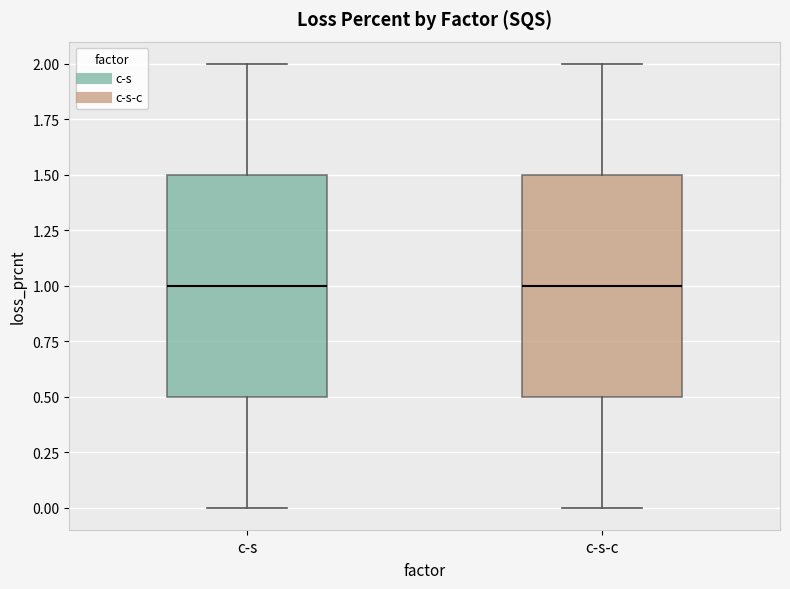

Reading left to right, transcribe this box plot: for each box, give where its median line is, the range the box spans, and where its two whiskers end, as read against the y-axis. The values are not printed on the chart, so give them approximately, as read against the axis.

c-s: median 1.0, box 0.5 to 1.5, whiskers 0.0 to 2.0
c-s-c: median 1.0, box 0.5 to 1.5, whiskers 0.0 to 2.0